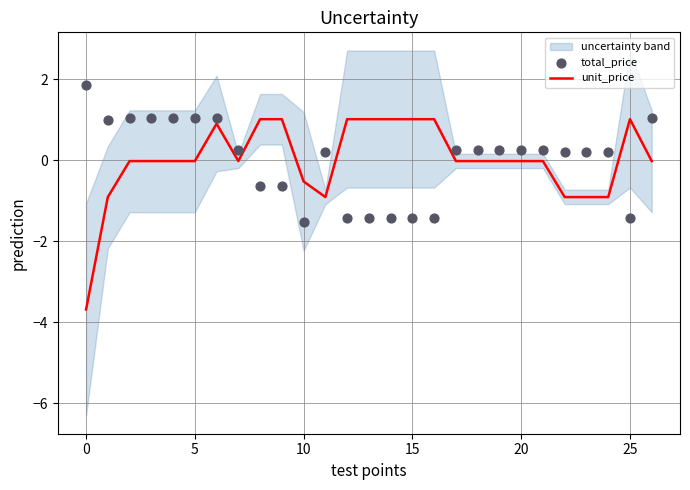

Which series has the largest Y range (max minus min)?

unit_price